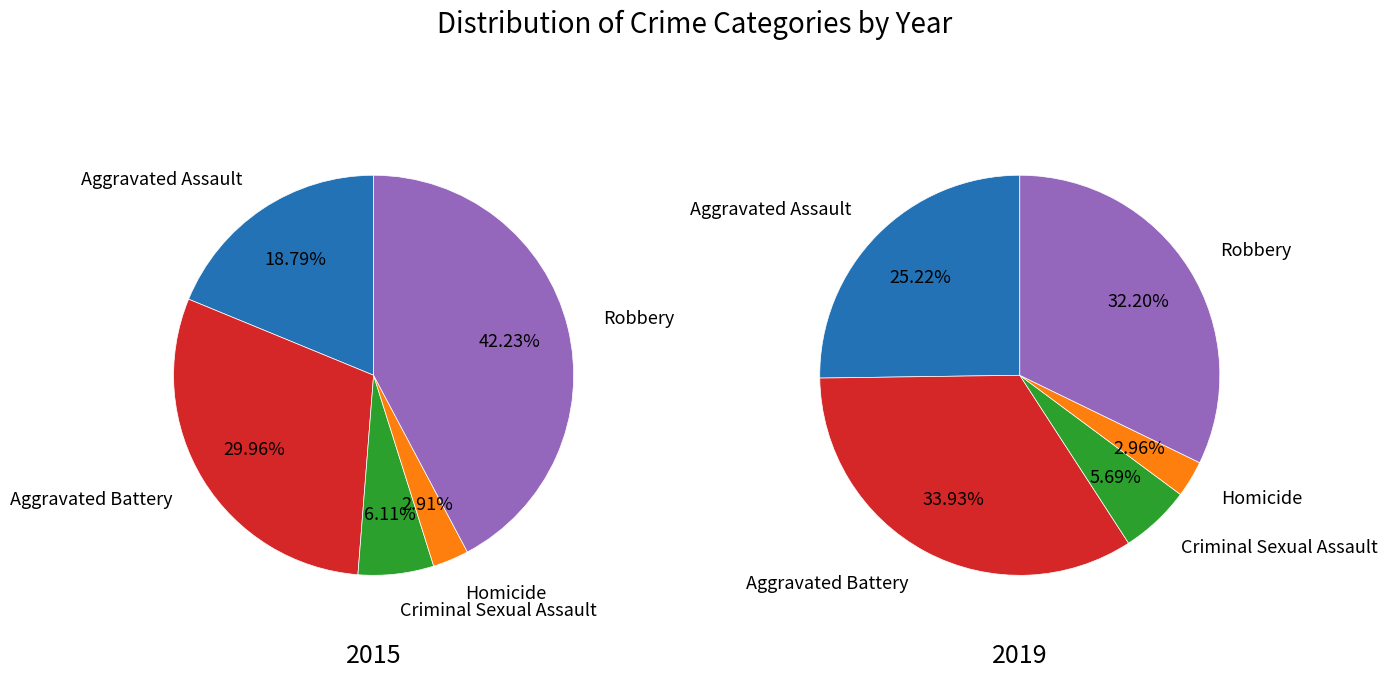

Is there any slice that represents more than half of the pie?

No